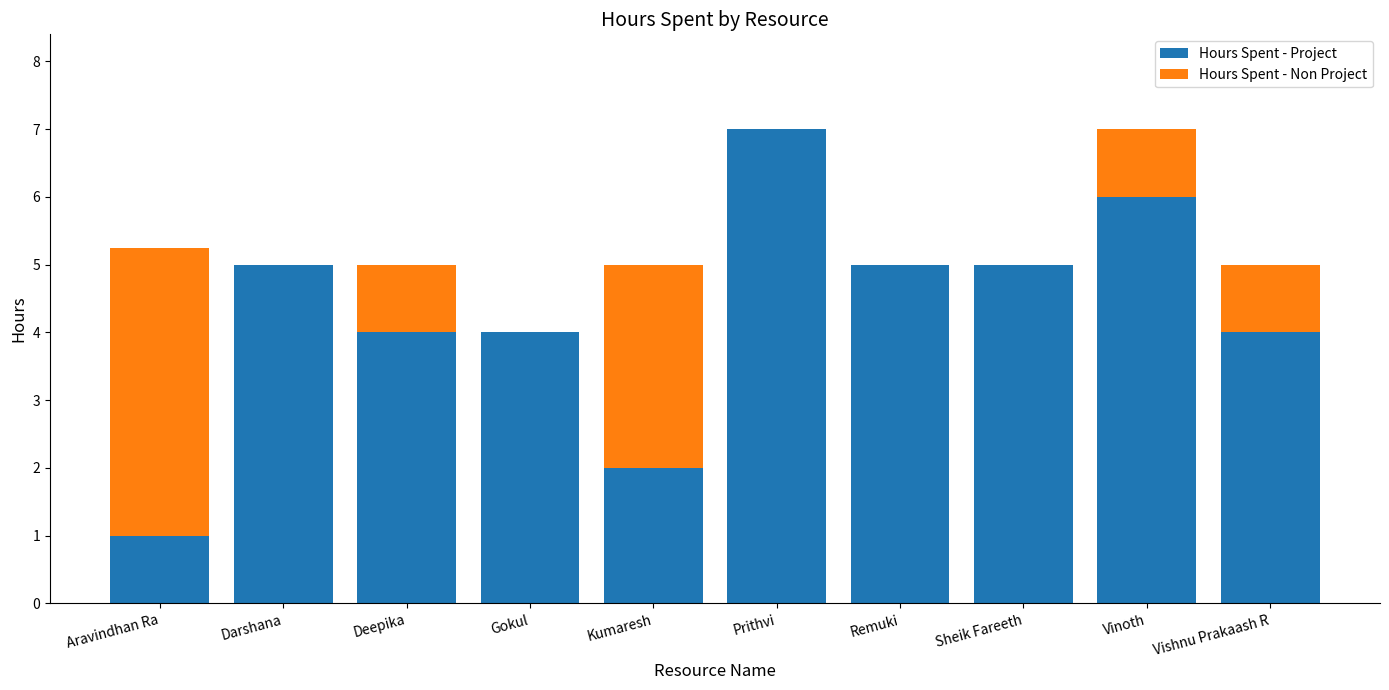

What is the sum of the Hours Spent - Project values at Darshana and Deepika?

9.0